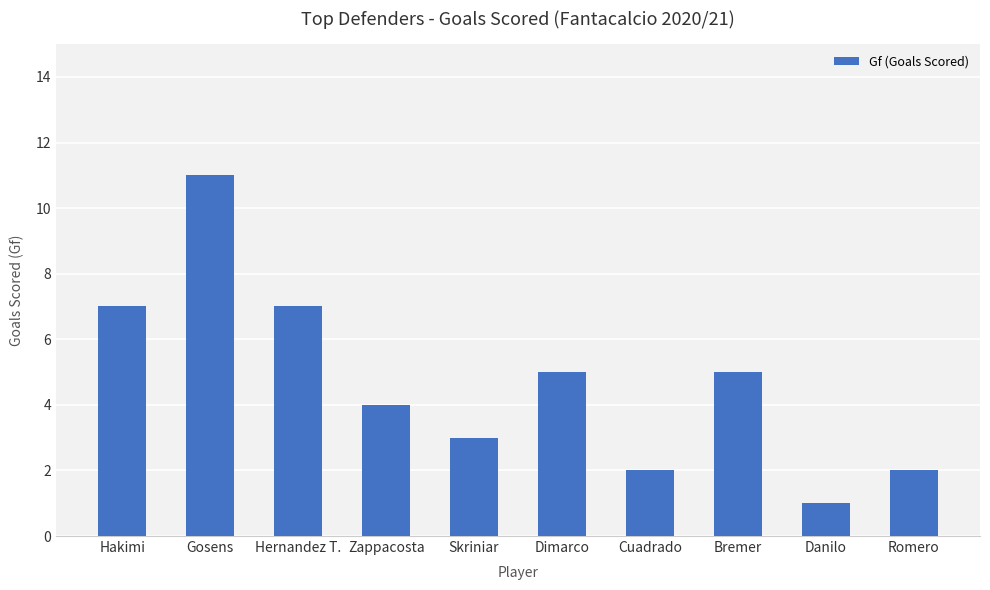

How many values are between 2 and 7?

8